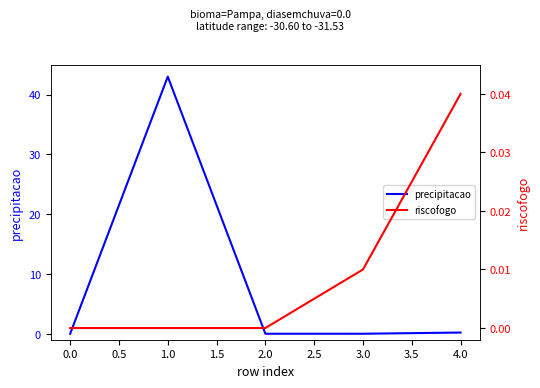

What is the sum of the precipitacao values at 2.0 and 4.0?

0.2